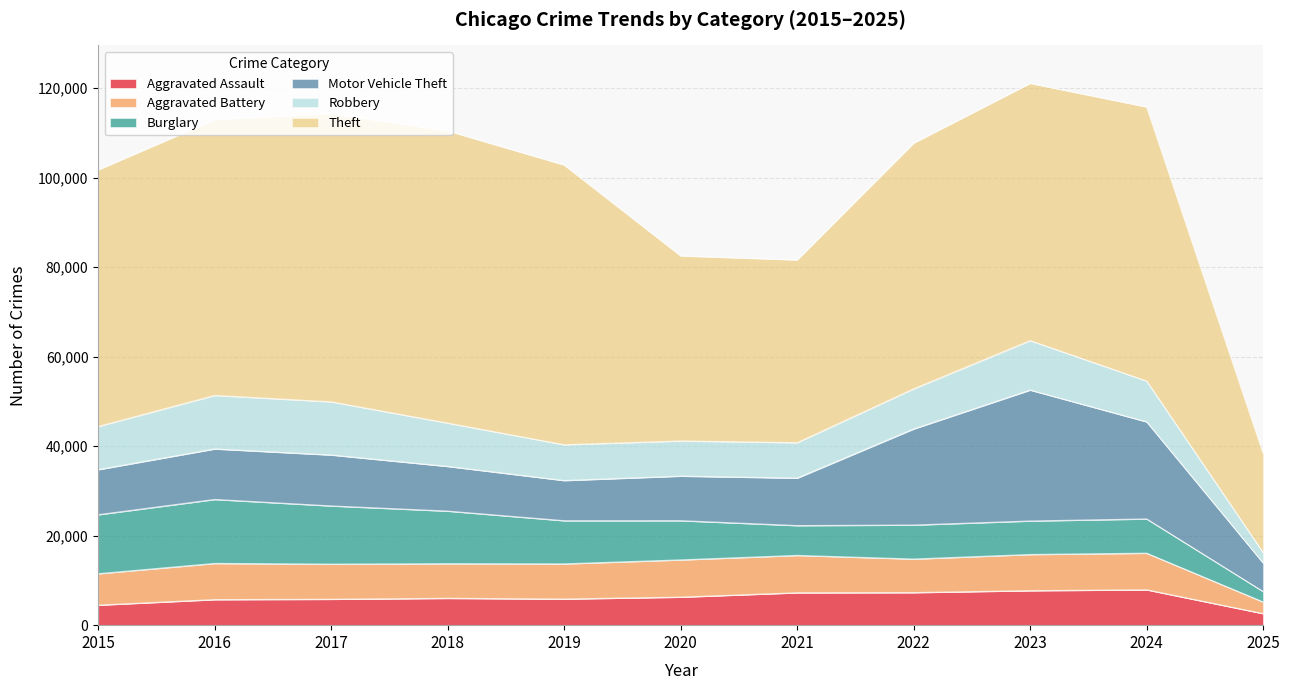

What is the average value of the Aggravated Assault series?

6074